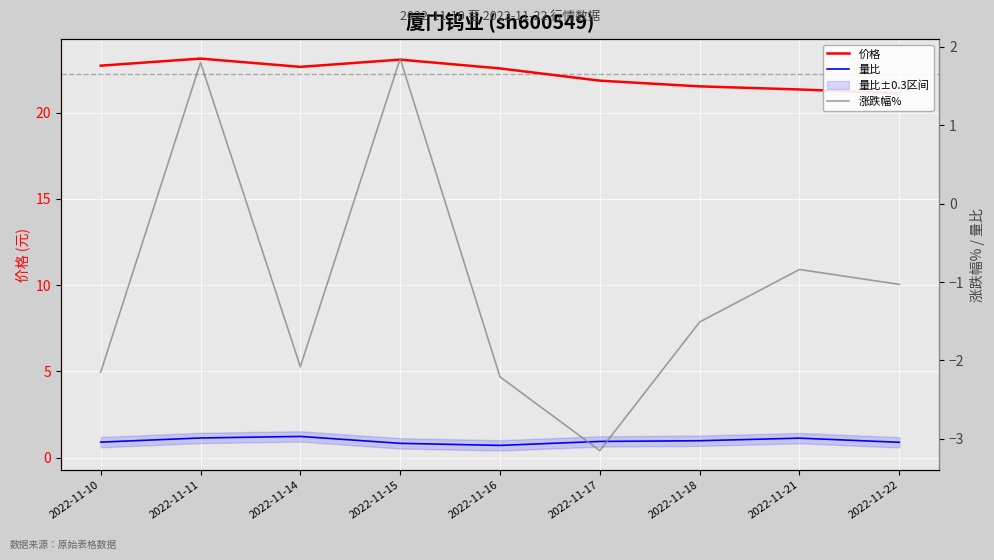

Reading right to left, transcribe all the data shown in this chart.

价格: 2022-11-22=21.1	2022-11-21=21.3	2022-11-18=21.5	2022-11-17=21.9	2022-11-16=22.6	2022-11-15=23.1	2022-11-14=22.6	2022-11-11=23.1	2022-11-10=22.7
量比: 2022-11-22=0.9	2022-11-21=1.1	2022-11-18=1.0	2022-11-17=0.9	2022-11-16=0.7	2022-11-15=0.8	2022-11-14=1.2	2022-11-11=1.1	2022-11-10=0.9
涨跌幅%: 2022-11-22=-1.0	2022-11-21=-0.8	2022-11-18=-1.5	2022-11-17=-3.1	2022-11-16=-2.2	2022-11-15=1.9	2022-11-14=-2.1	2022-11-11=1.8	2022-11-10=-2.1